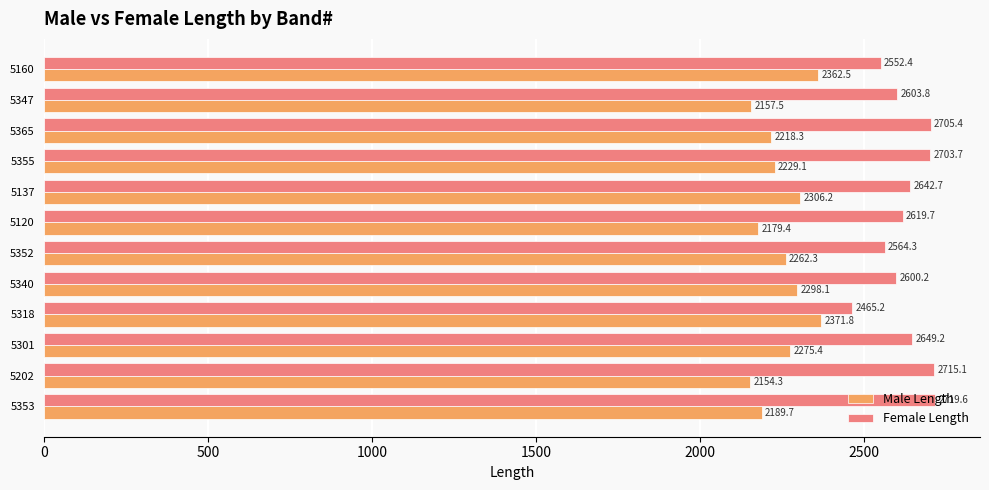

What is the total value across all series at 5120?

4799.1